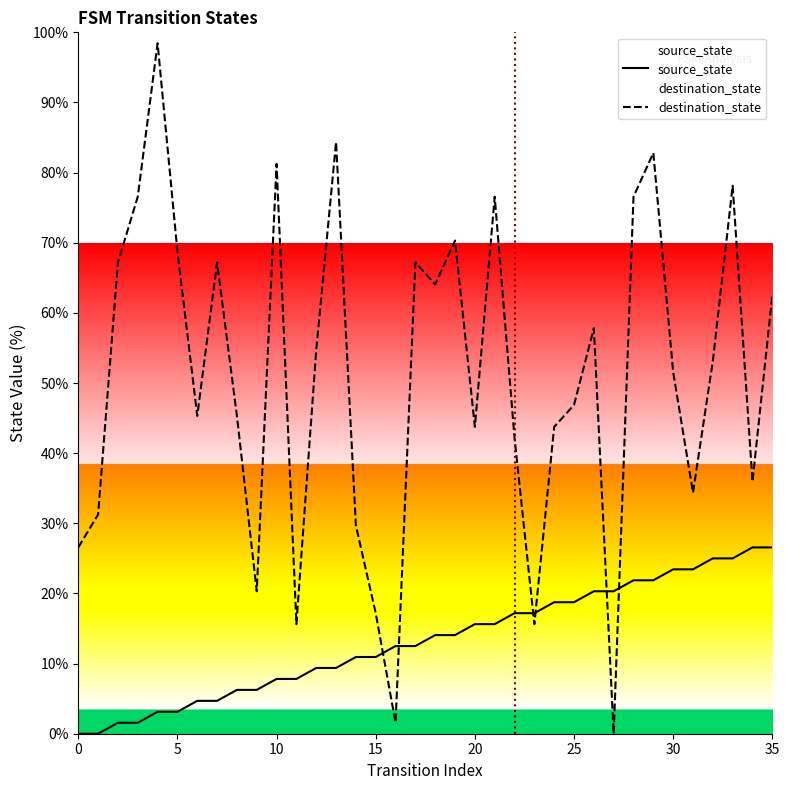

Where do source_state and destination_state first cross each other?

15 and 16